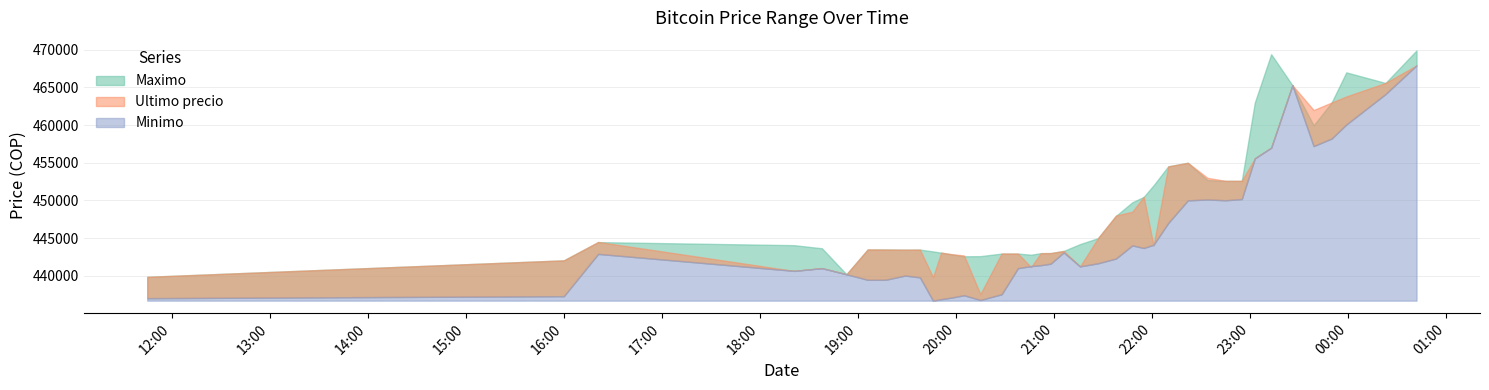

What is the sum of the Maximo values at 2021-04-05 22:10 and 2021-04-05 23:03?

917527